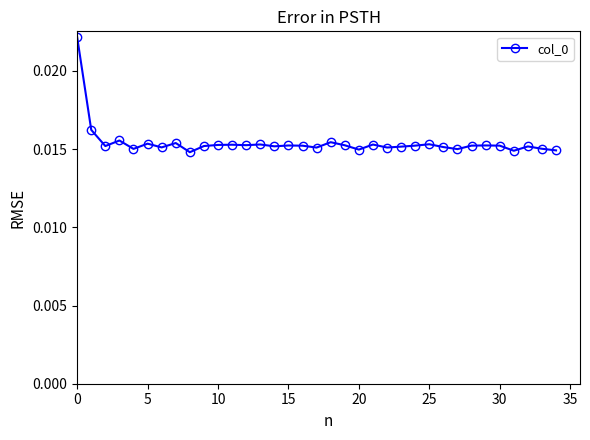

Is this an area chart (filled region under the line)?

No